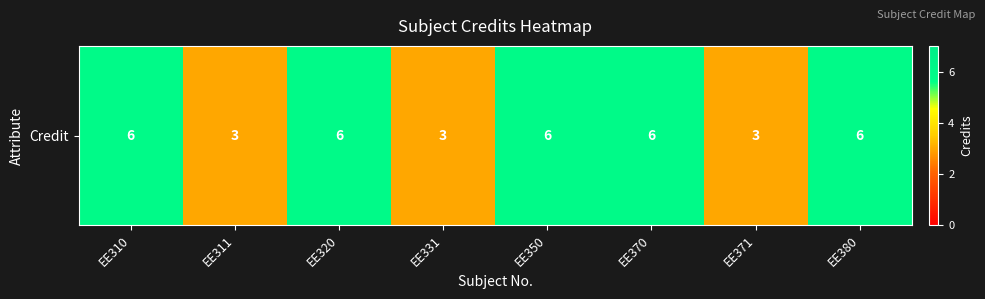

True or false: the data shows 4 at EE331.

False